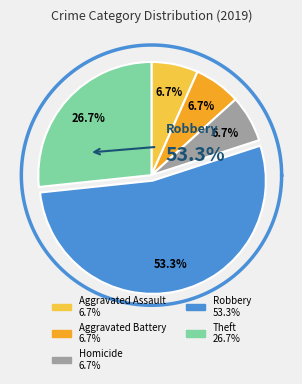

Is it true that Criminal Sexual Assault is 0% of the pie?

True